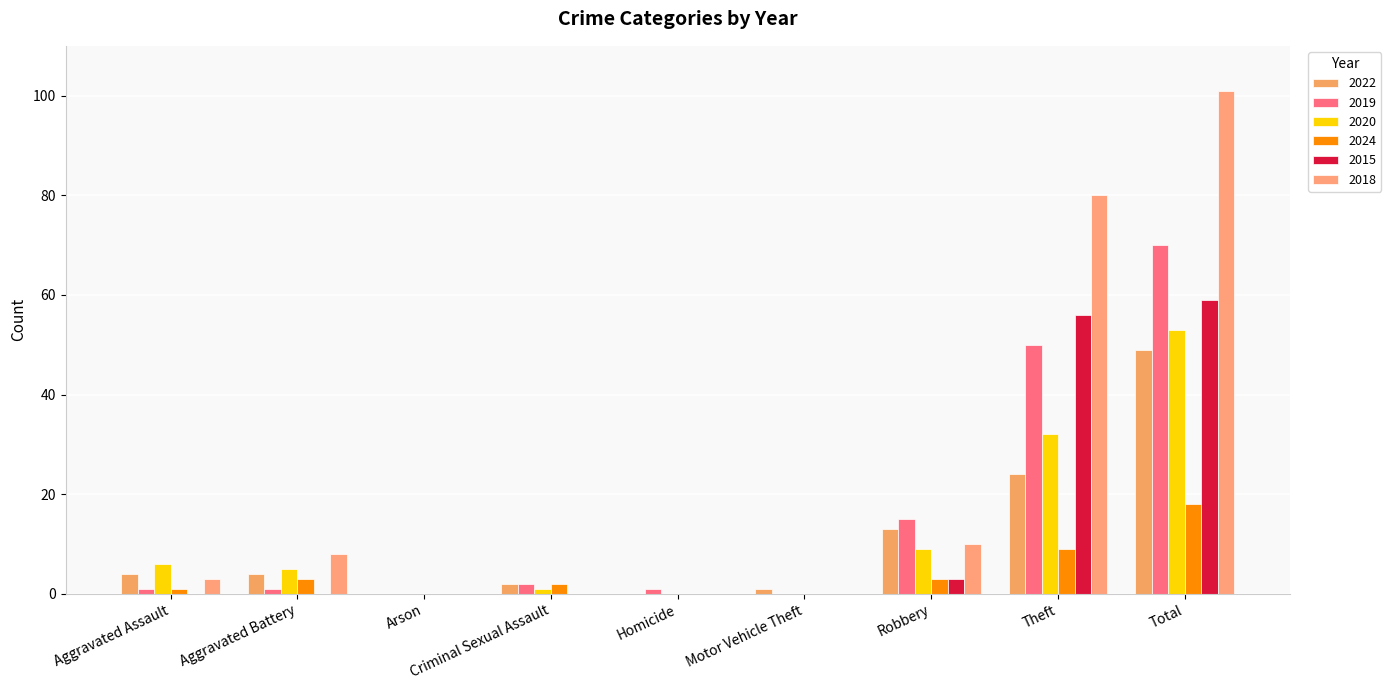

At which label is 2015 closest to 29?

Robbery